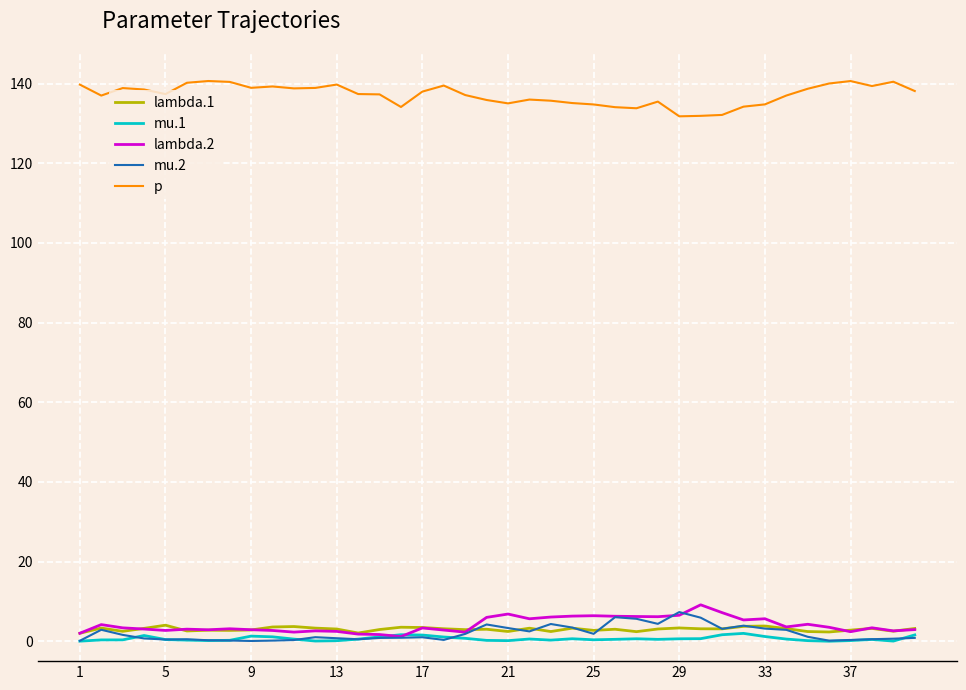

Which series has the largest total across all categories?

p